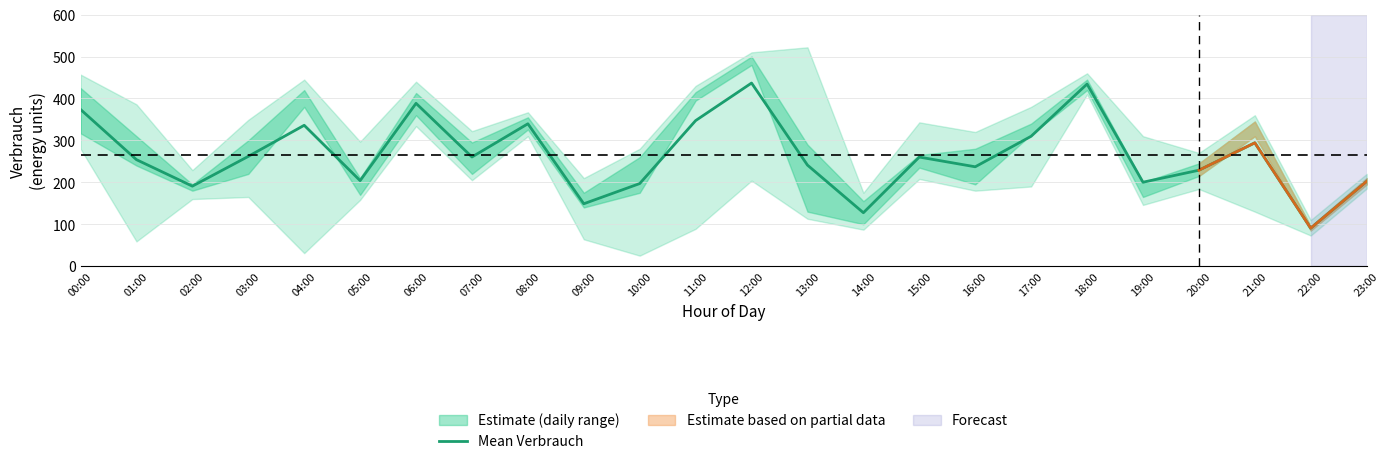

Where is the first local minimum?

02:00